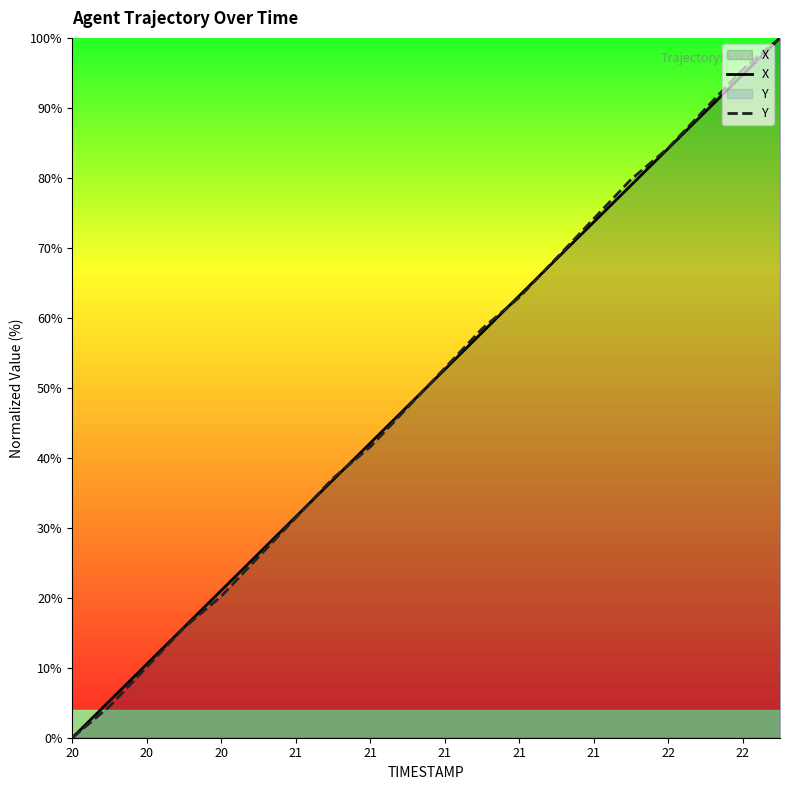

Which series has the largest total across all categories?

X